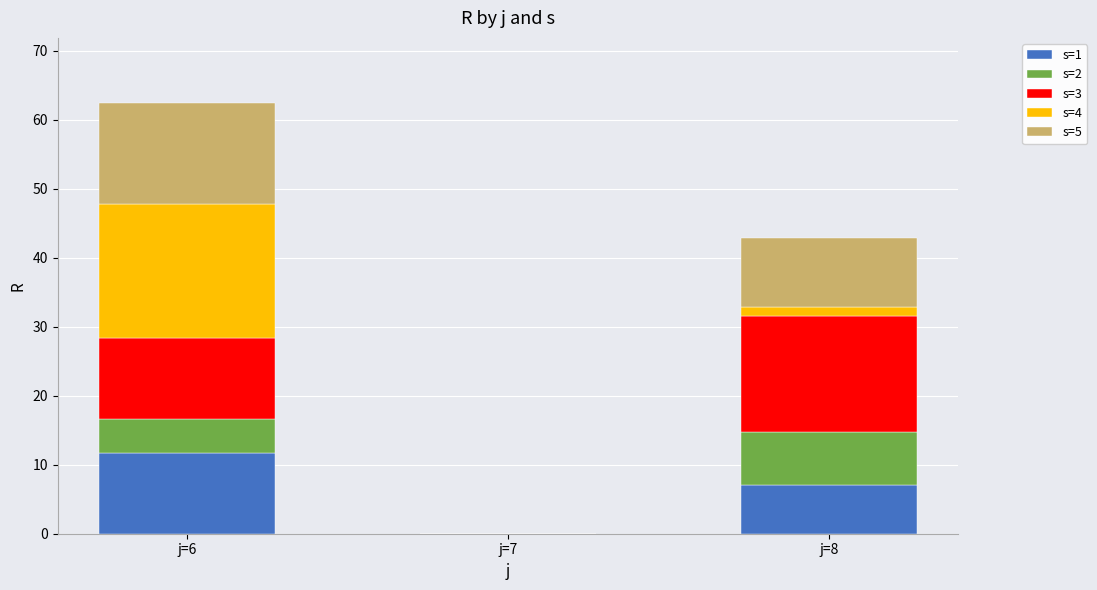

At which category is the sum across all series the highest?

j=6